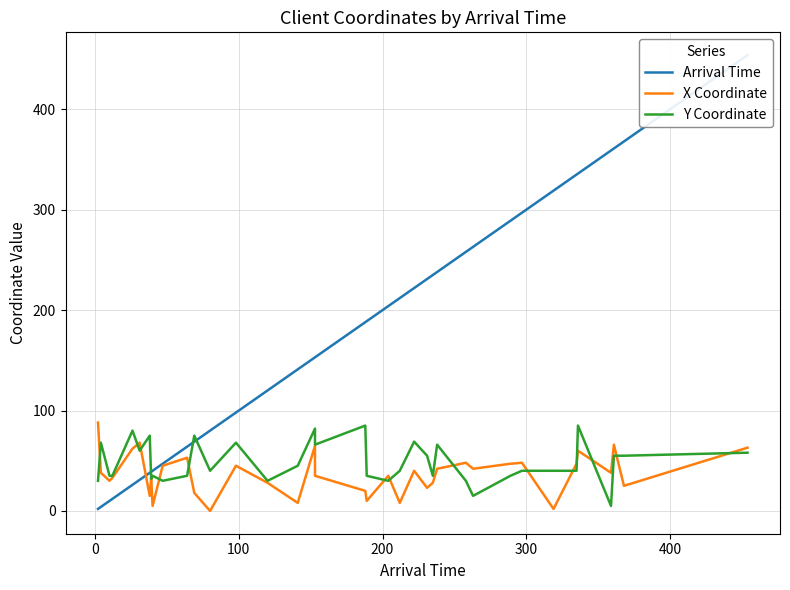

Reading left to right, transcribe all the data shown in this chart.

Arrival Time: 2	4	10	12	26	31	38	39	40	47	64	69	80	98	120	141	153	153	188	189	204	212	222	231	235	238	258	263	289	297	319	335	336	359	361	368	454
X Coordinate: 88	38	30	33	62	68	15	33	5	45	53	18	0	45	28	8	65	35	20	10	35	8	40	23	28	42	48	42	47	48	2	47	60	38	66	25	63
Y Coordinate: 30	68	35	35	80	60	75	32	35	30	35	75	40	68	30	45	82	66	85	35	30	40	69	55	35	66	30	15	35	40	40	40	85	5	55	55	58